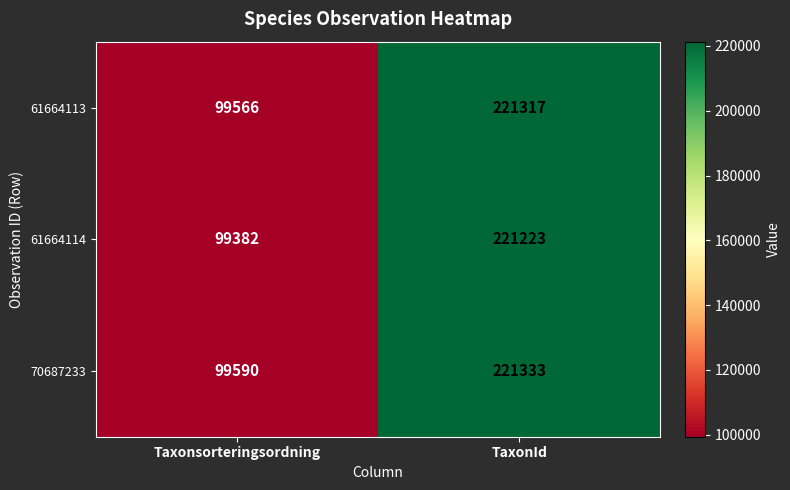

Which series changed the most between Taxonsorteringsordning and TaxonId?

61664114